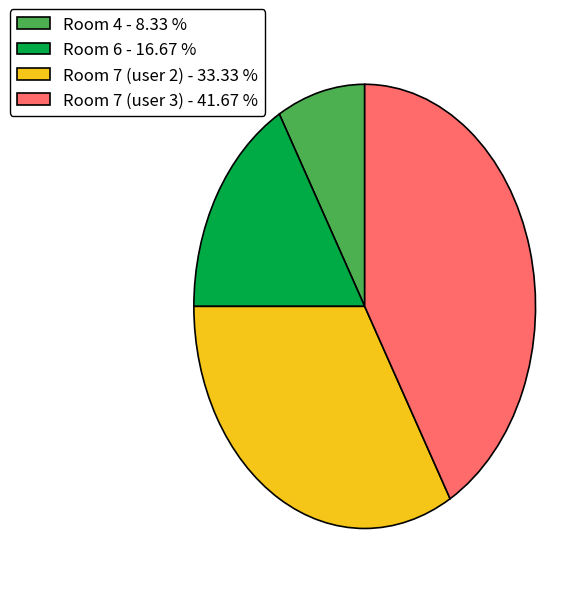

Which has a higher value, Room 7 (user 3) - 41.67 % or Room 6 - 16.67 %?

Room 7 (user 3) - 41.67 %